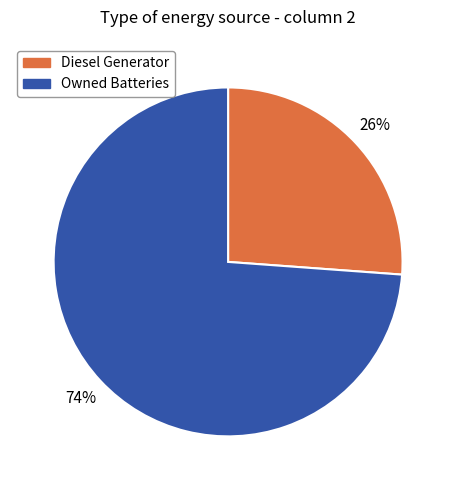

To the nearest percent, what is the average slice percentage?

50%